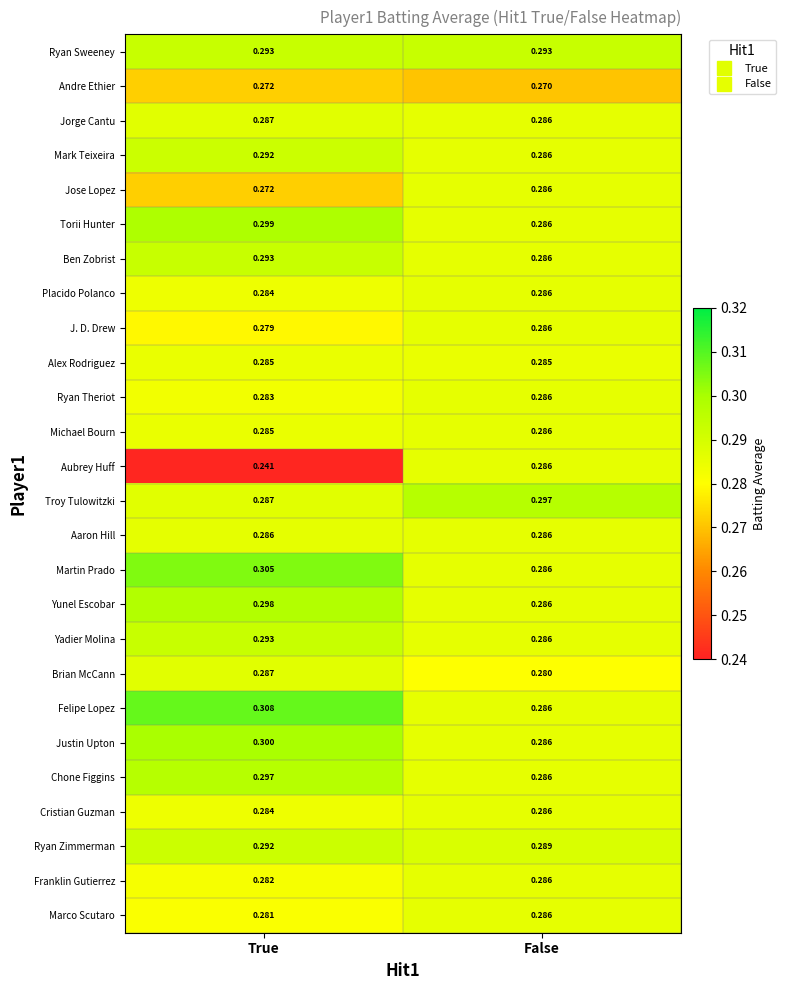

Rank the categories by Chone Figgins value from lowest to highest.

False, True